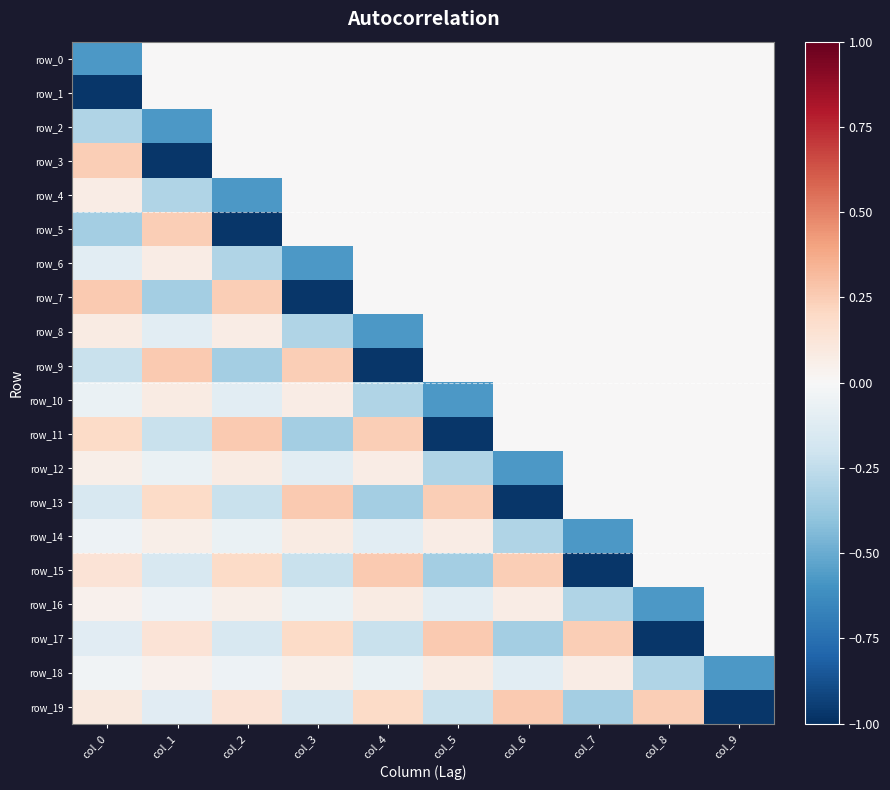

At which label does row_10 first exceed 0?

col_1